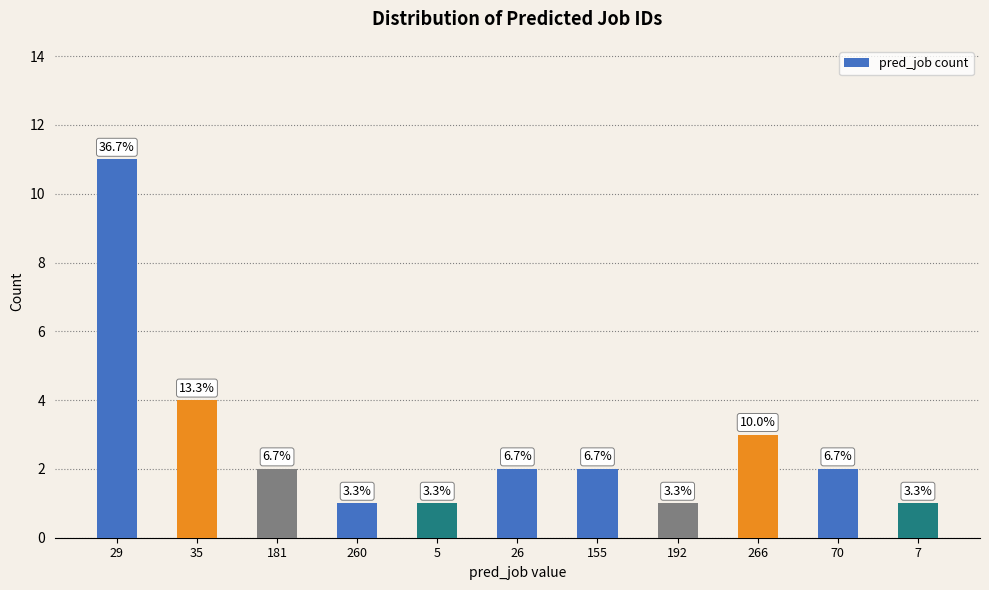

How many bars are there in total?

11